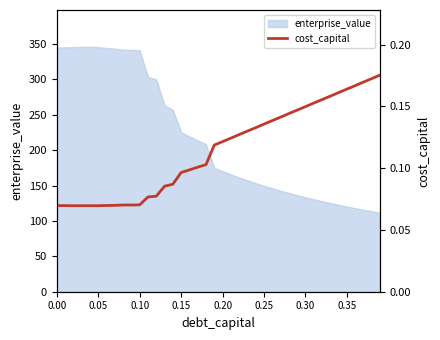

How many values are between 0 and 1?

40